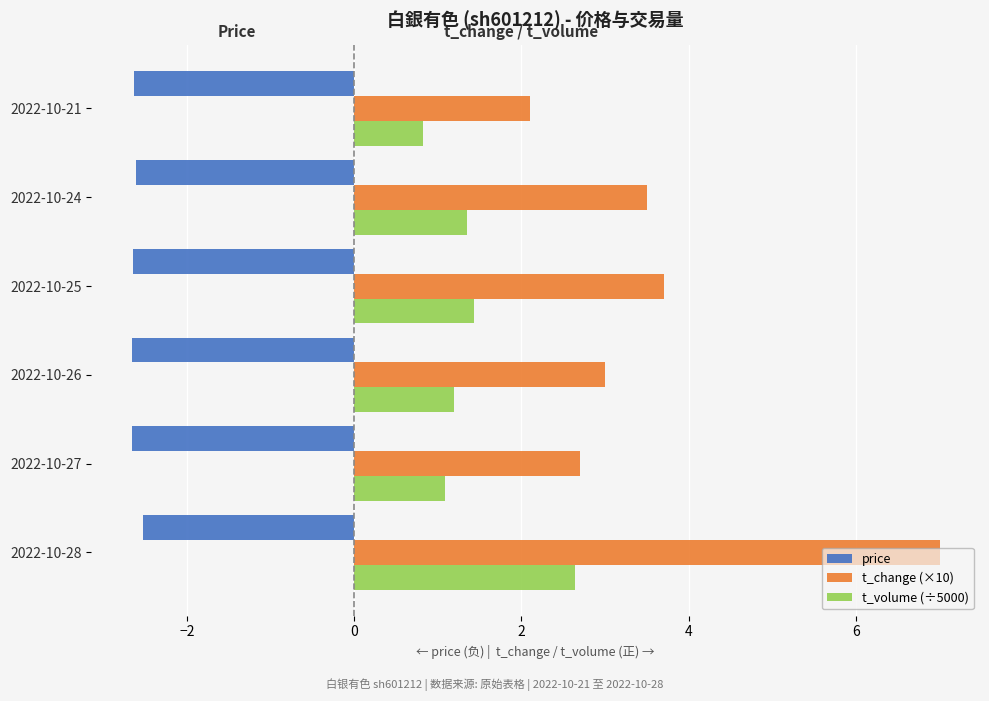

The value of price at 2022-10-27 is -2.7. True or false?

True